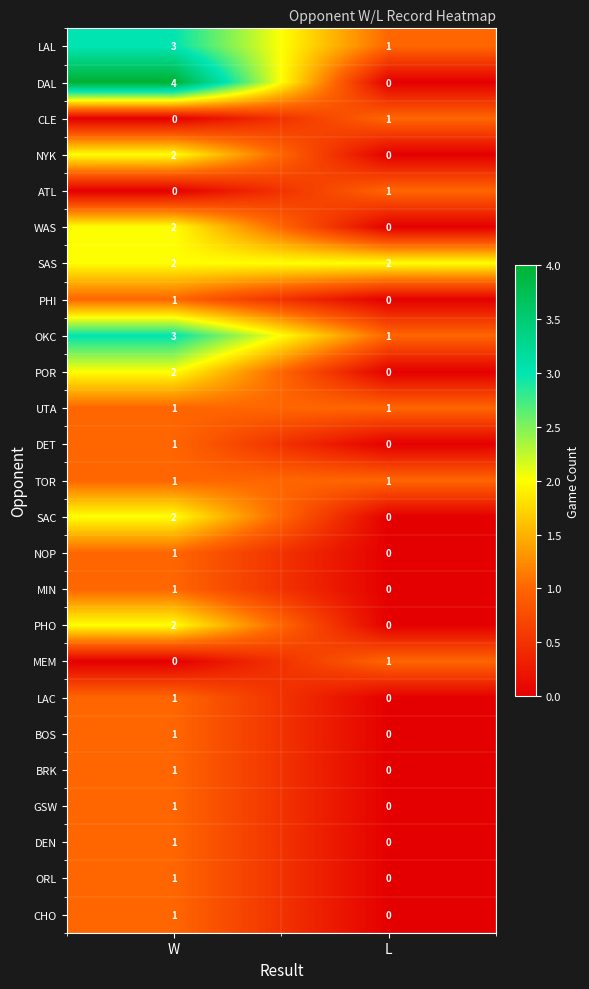

What is the spread (max minus min) of values at W?

4